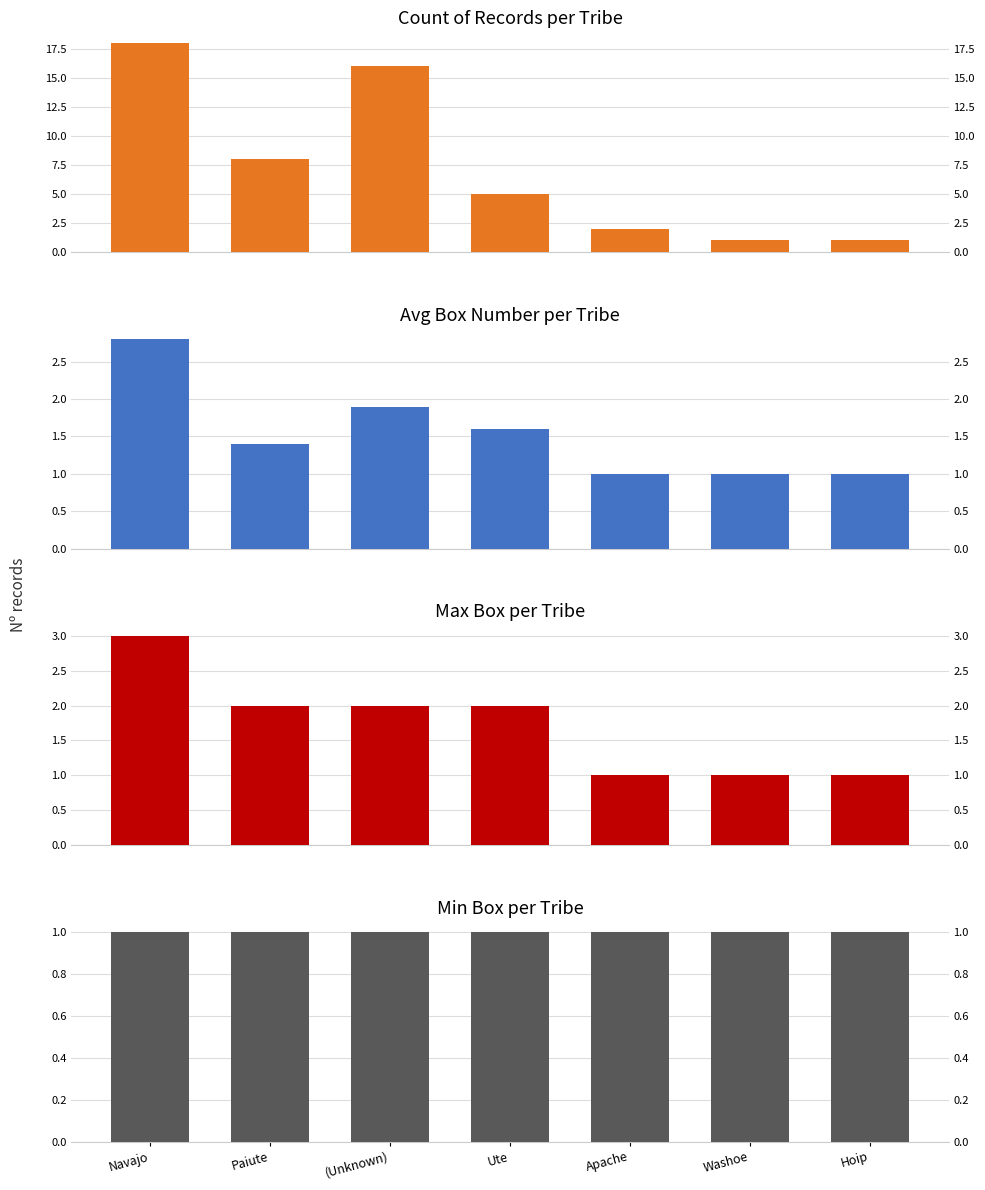

Between (Unknown) and Washoe, which series saw the biggest shift?

Count of Records per Tribe